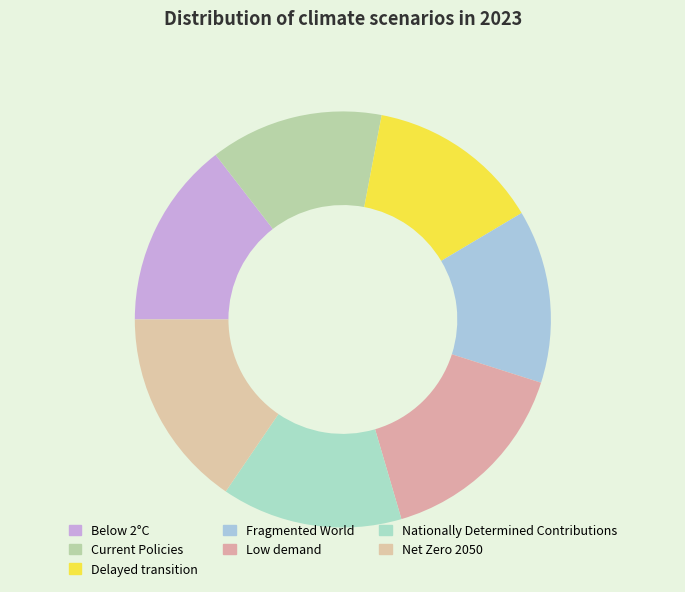

To the nearest percent, what is the difference between the largest and smallest slice percentages?

2%